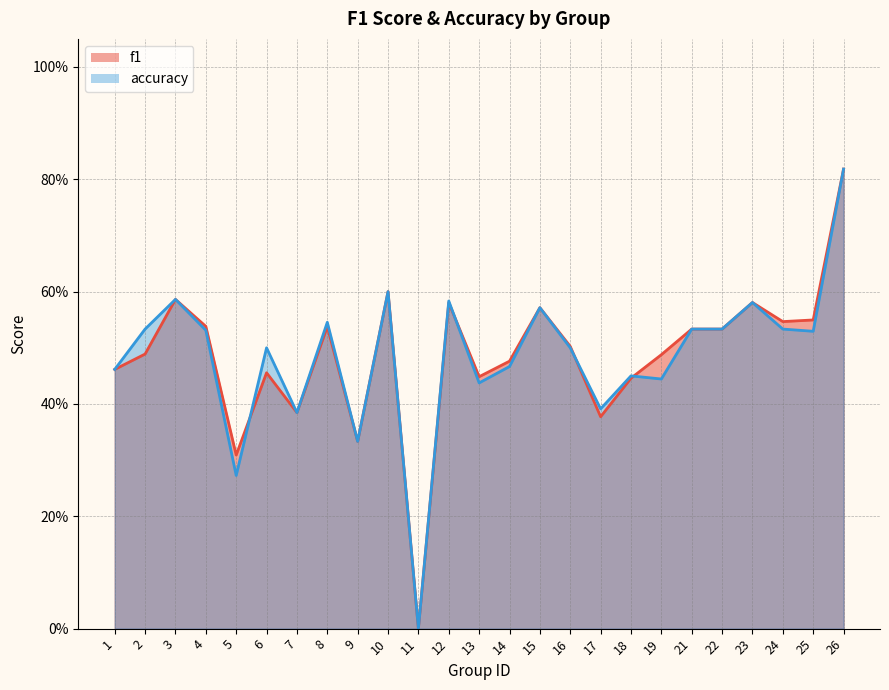

Reading left to right, transcribe all the data shown in this chart.

f1: 1=0.5	2=0.5	3=0.6	4=0.5	5=0.3	6=0.5	7=0.4	8=0.5	9=0.3	10=0.6	11=0.0	12=0.6	13=0.4	14=0.5	15=0.6	16=0.5	17=0.4	18=0.4	19=0.5	21=0.5	22=0.5	23=0.6	24=0.5	25=0.5	26=0.8
accuracy: 1=0.5	2=0.5	3=0.6	4=0.5	5=0.3	6=0.5	7=0.4	8=0.5	9=0.3	10=0.6	11=0.0	12=0.6	13=0.4	14=0.5	15=0.6	16=0.5	17=0.4	18=0.5	19=0.4	21=0.5	22=0.5	23=0.6	24=0.5	25=0.5	26=0.8